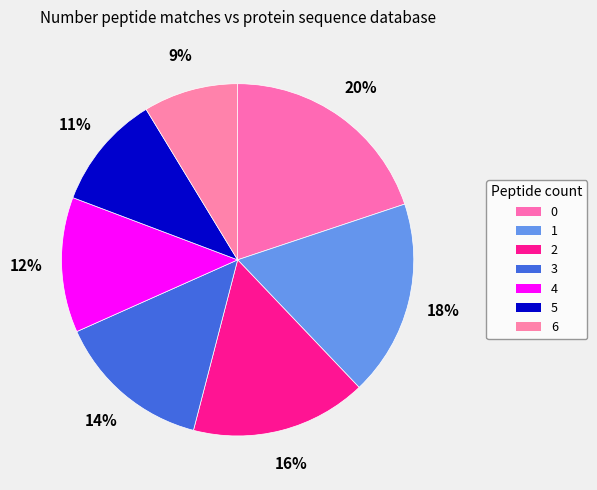

Combined, do 6 and 4 account for over 50%?

No